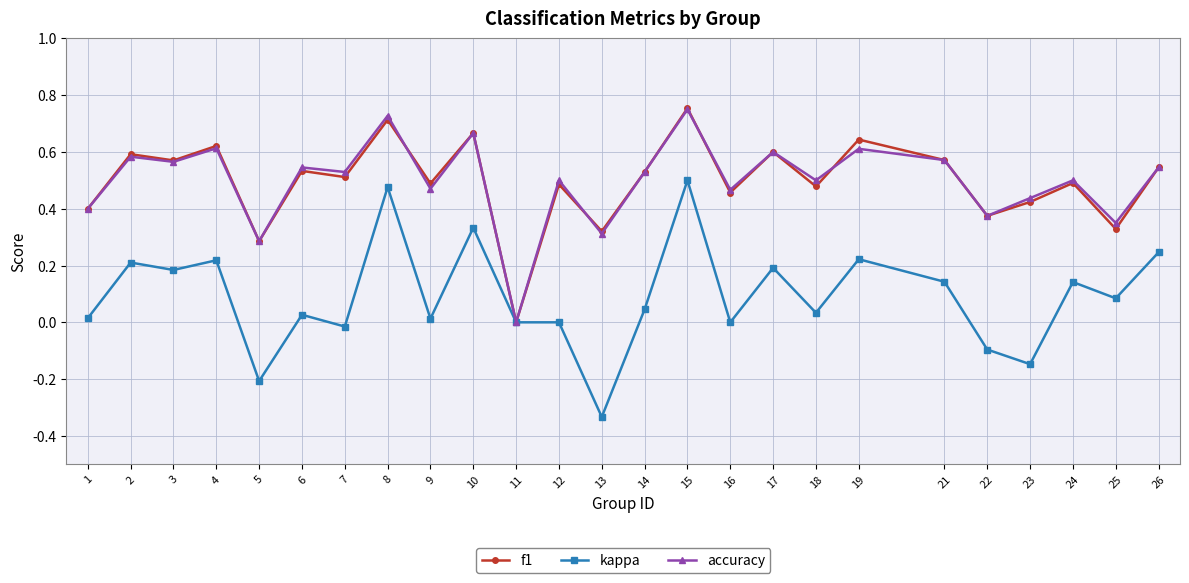

Which series changed the most between 12 and 21?

kappa